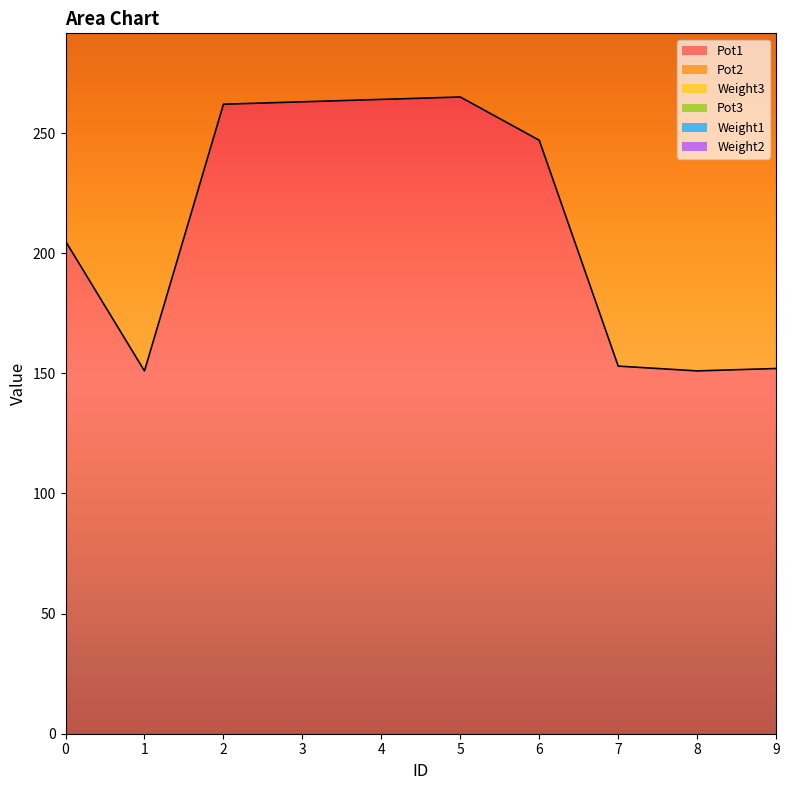

True or false: Pot3 and Pot1 intersect in this chart.

False